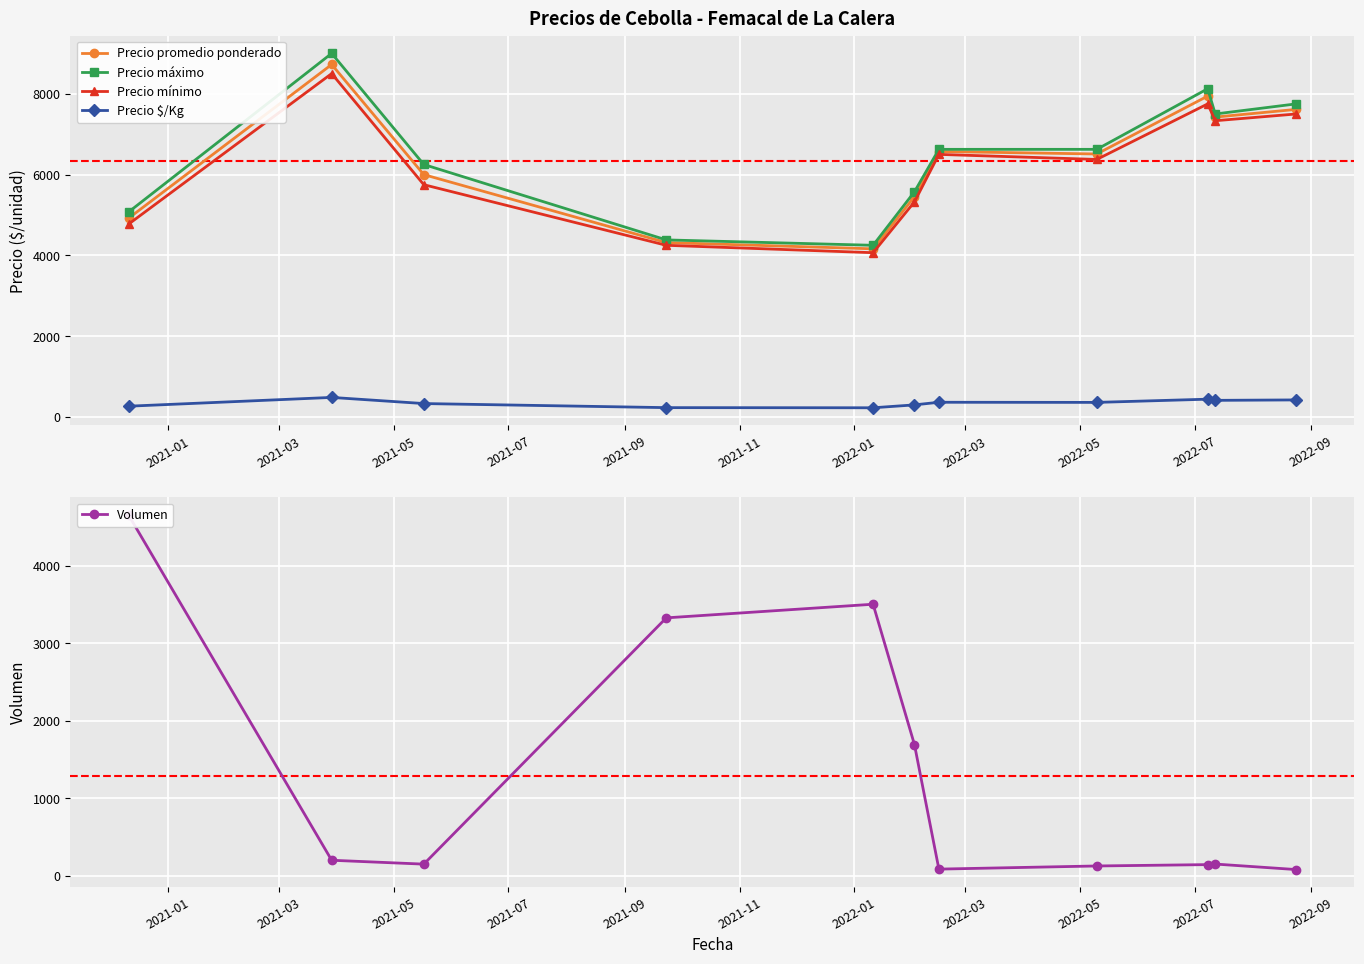

Reading left to right, transcribe all the data shown in this chart.

Precio promedio ponderado: 4921.2	8725.0	5999.5	4317.3	4162.7	5453.8	6571.5	6510.0	7943.8	7423.3	7613.5
Precio máximo: 5075.0	9000.0	6250.0	4383.3	4250.0	5575.0	6625.0	6625.0	8125.0	7500.0	7750.0
Precio mínimo: 4775.0	8500.0	5750.0	4250.0	4066.7	5325.0	6500.0	6375.0	7750.0	7333.3	7500.0
Precio $/Kg: 267.8	485.0	333.0	232.0	228.5	300.2	365.0	361.8	441.5	412.3	423.0
Volumen: 4652.5	200.0	150.0	3327.5	3503.3	1692.5	85.8	126.2	143.8	151.0	80.0